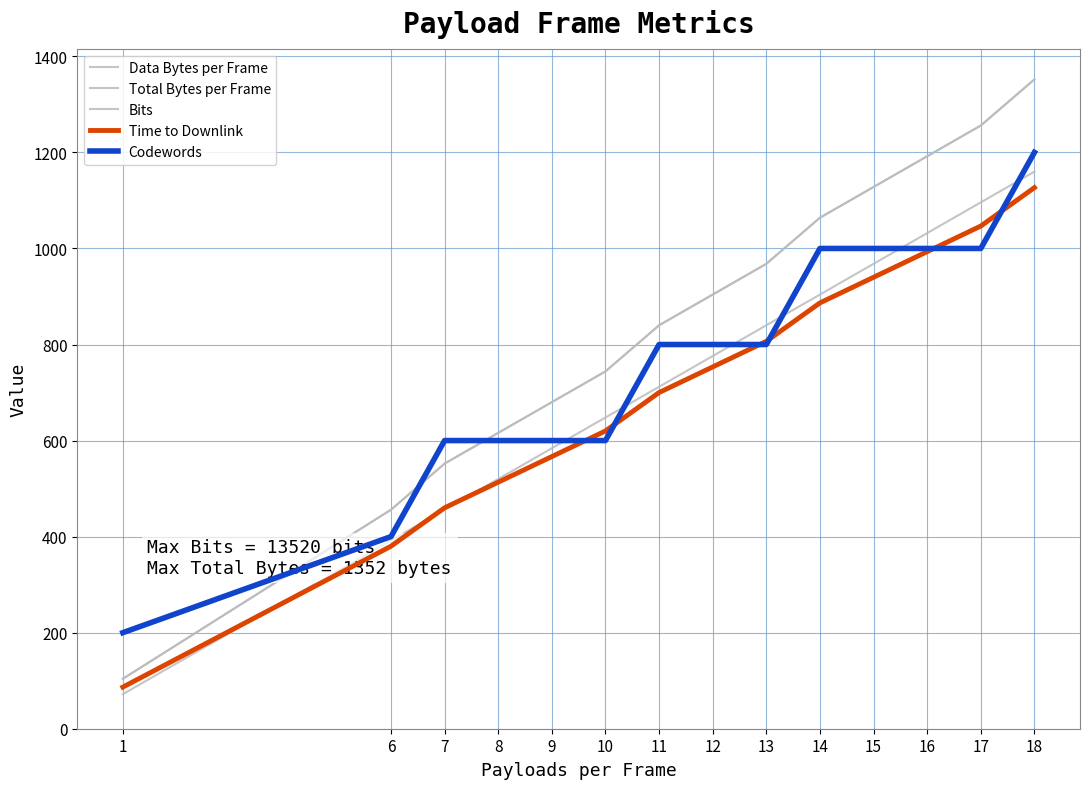

What is the difference between the highest and lowest values at 9?

113.3